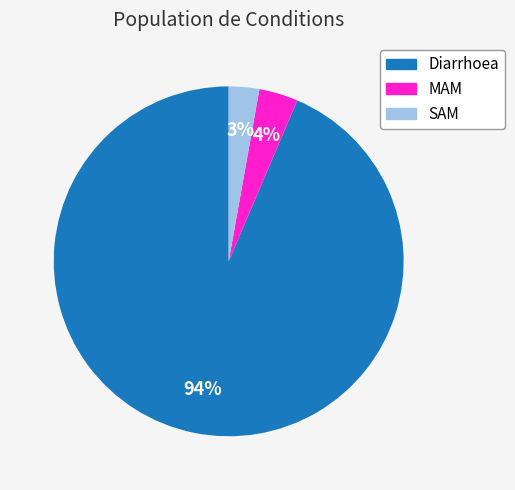

To the nearest percent, what is the difference between the MAM and SAM slice percentages?

1%